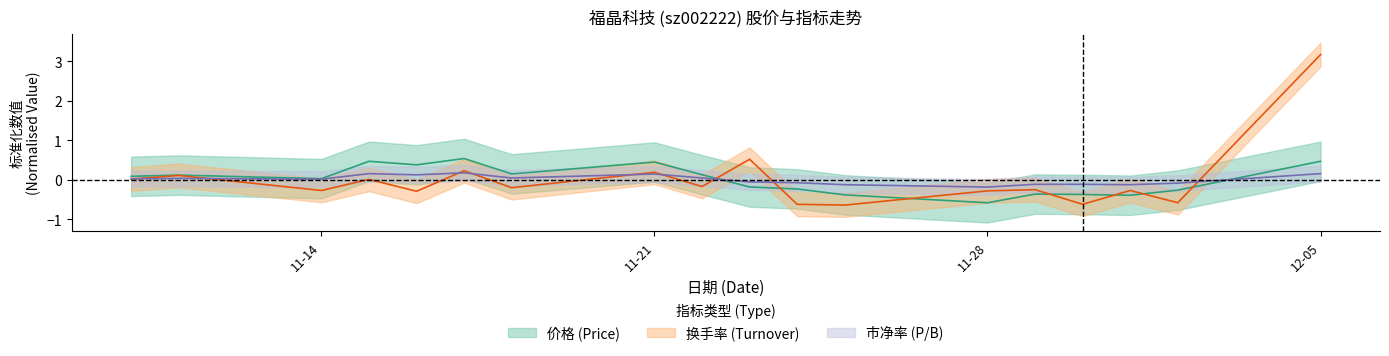

How many times do 换手率 and 价格 cross each other?

7